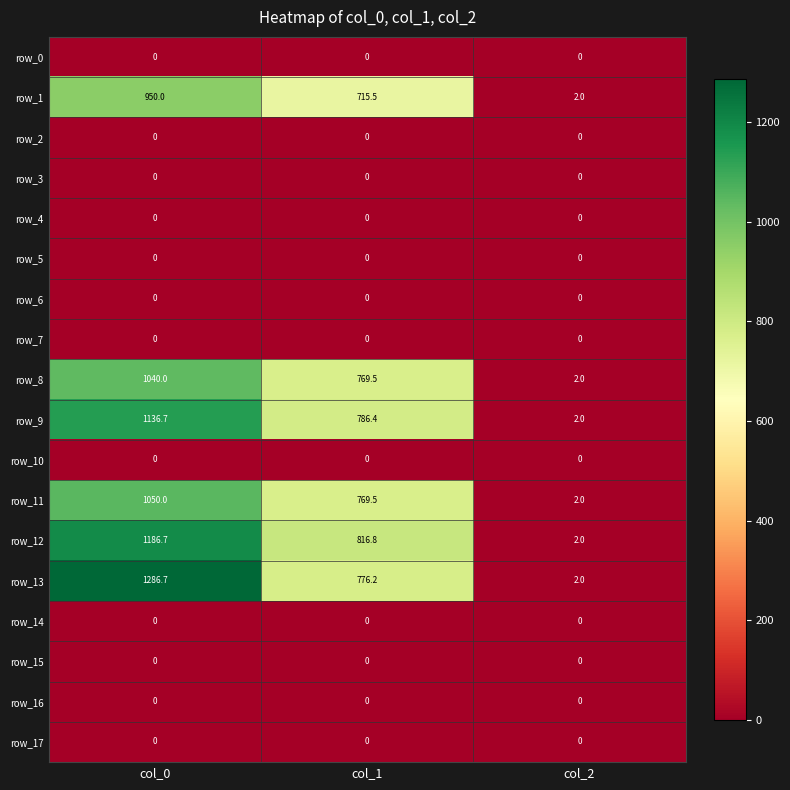

How many distinct data groups are displayed?

18